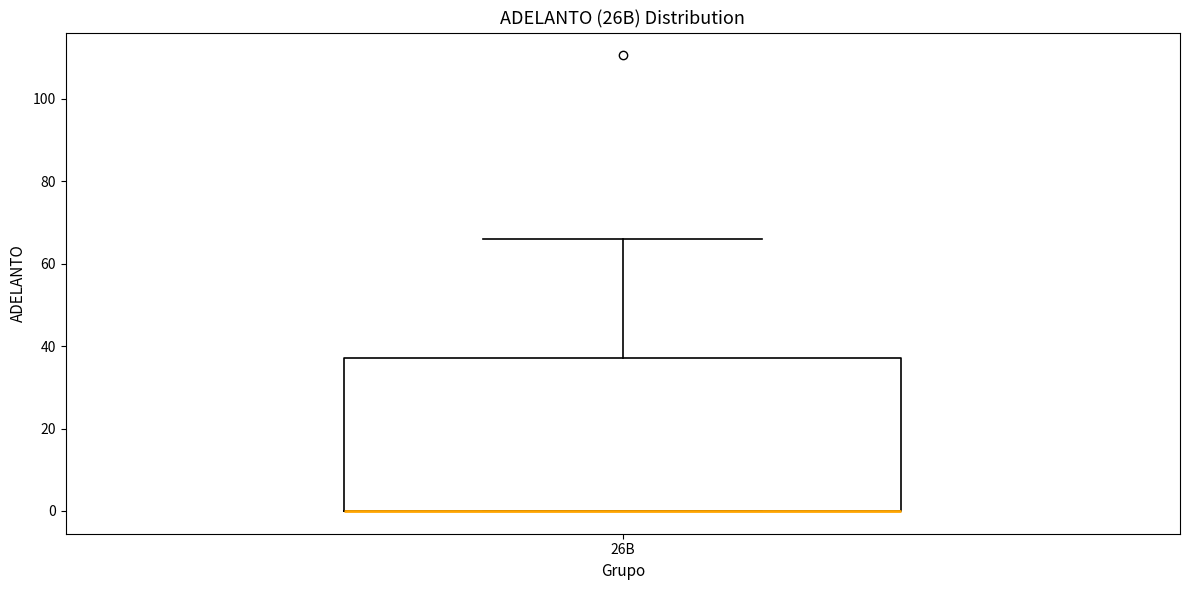

Transcribe this box plot: give where the median line is, the range the box spans, and where the two whiskers end, as read against the y-axis. The values are not printed on the chart, so give them approximately, as read against the axis.

median 0 (drawn on the box's lower edge), box 0 to 38, whiskers 0 to 66